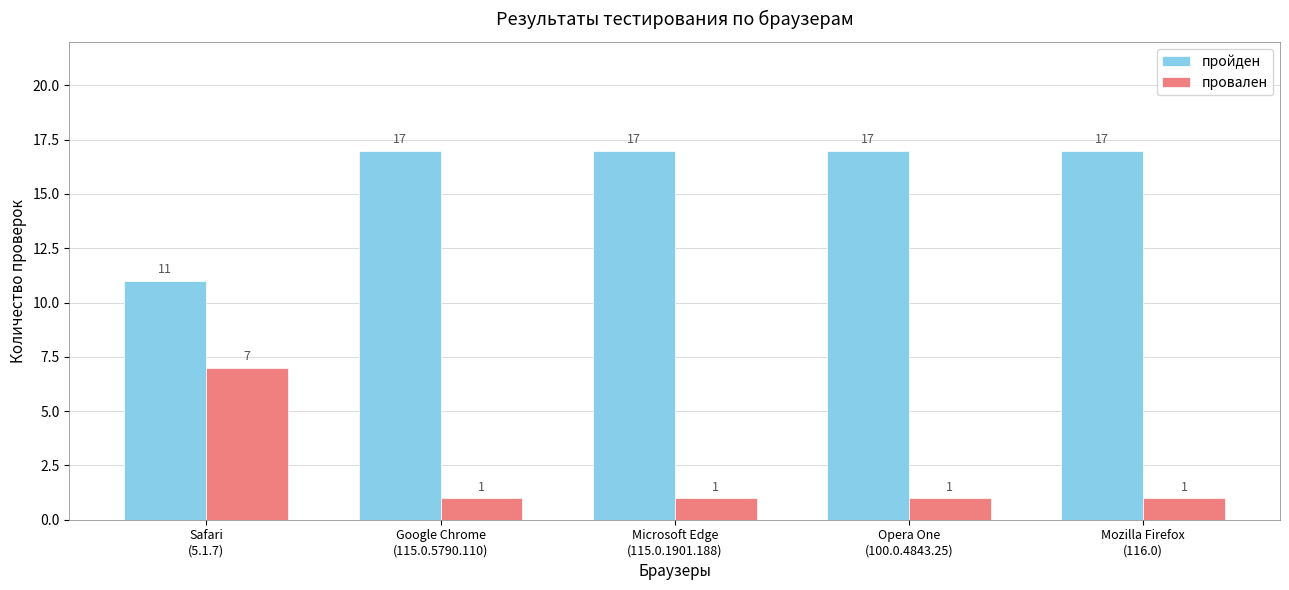

What is the approximate value of пройден at Mozilla Firefox
(116.0)?

17